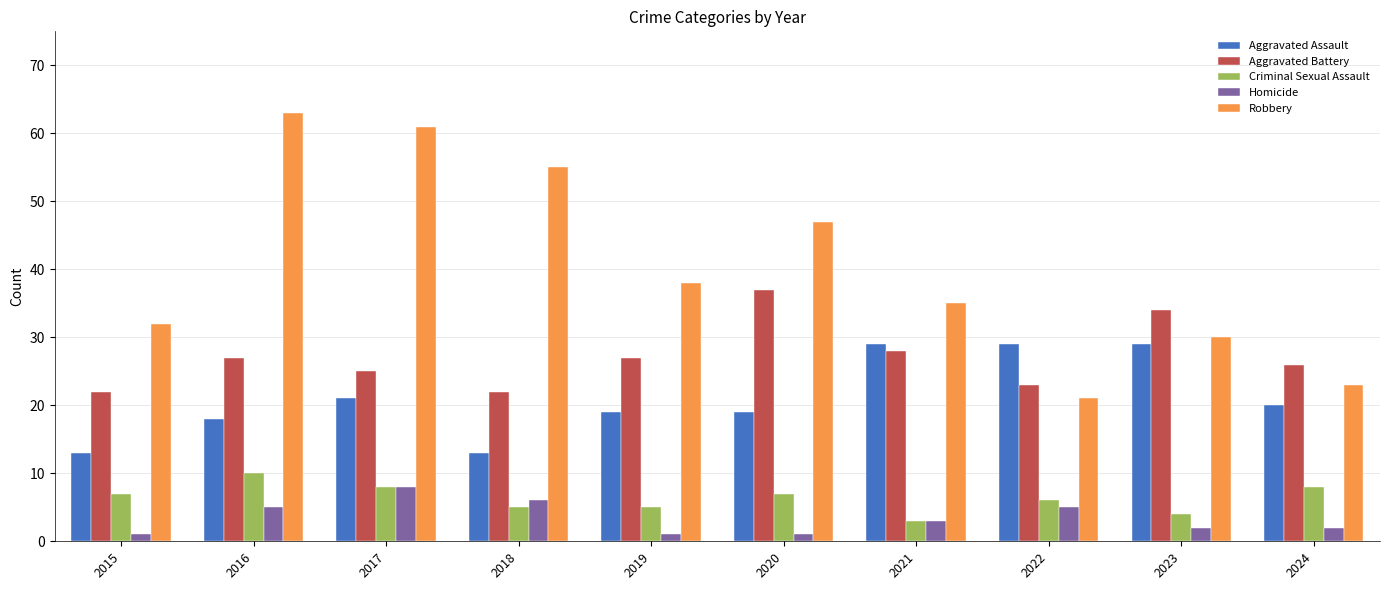

List the series in order of their peak value, highest first.

Robbery, Aggravated Battery, Aggravated Assault, Criminal Sexual Assault, Homicide